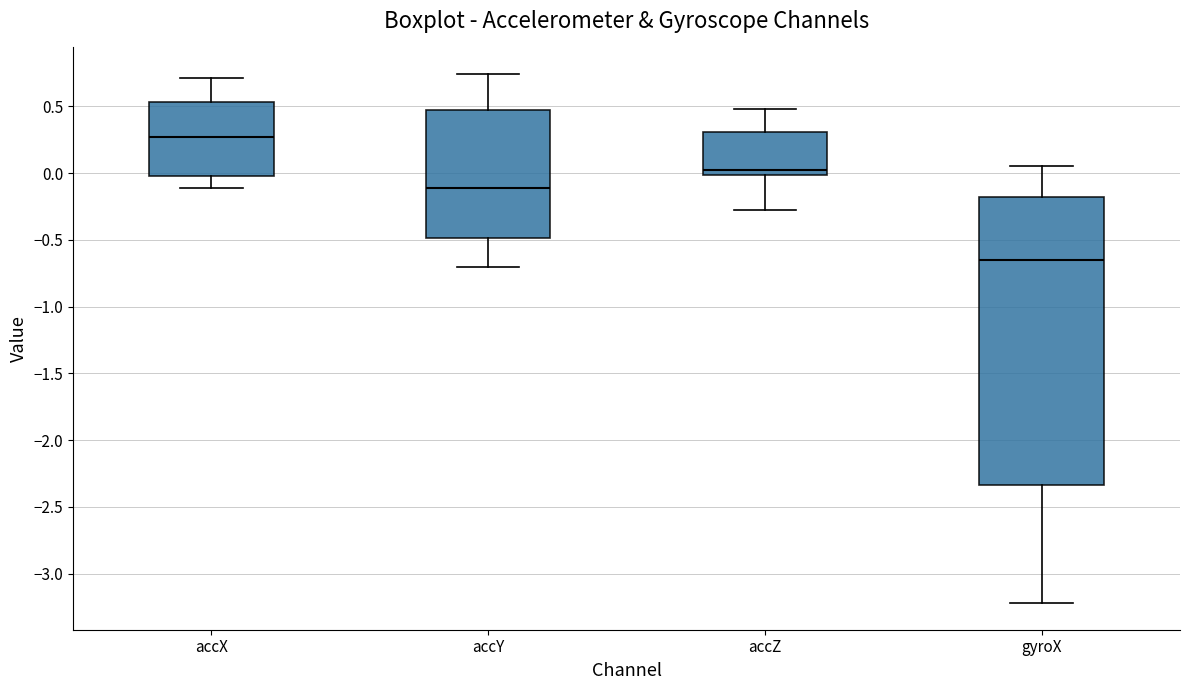

Where does the lower whisker of the box for accY end on the y-axis? The values are not printed on the chart, so give them approximately, as read against the axis.

-0.70